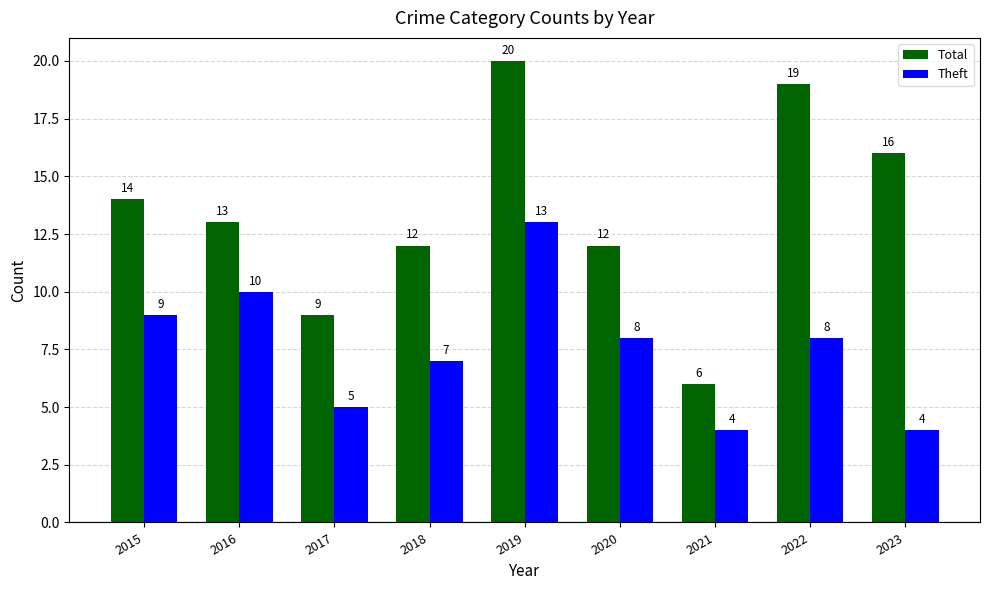

How many values in the Theft series are below 8?

4